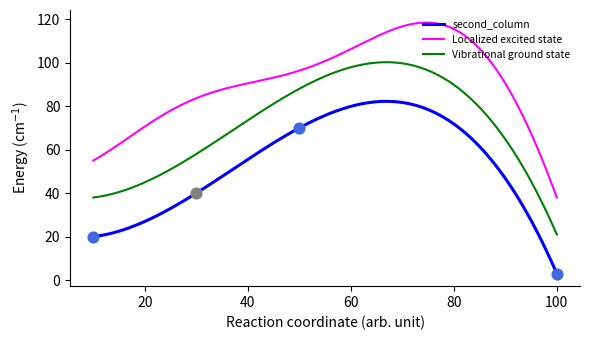

What is the ratio of the value at 30 to the value at 10?

2.0